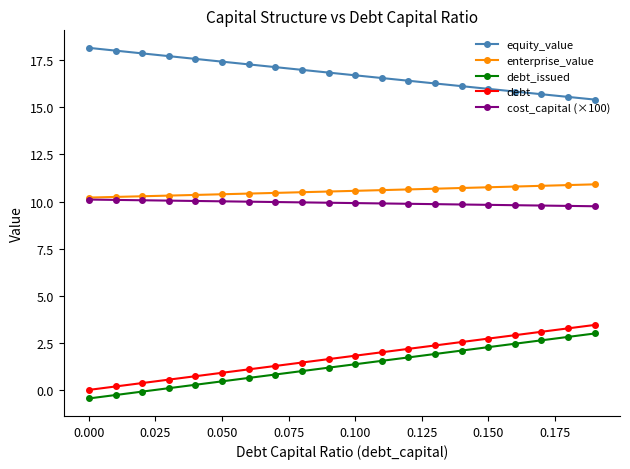

What is the smallest value displayed?

-0.5